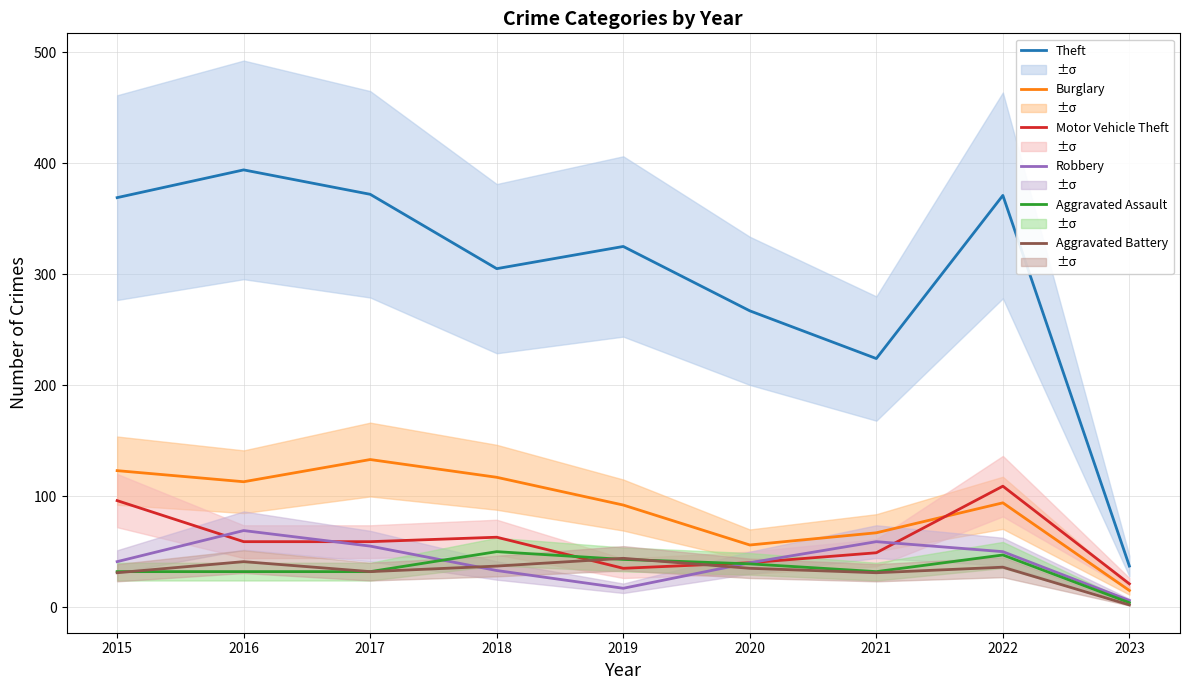

Where do Aggravated Assault and Aggravated Battery first cross each other?

2015 and 2016